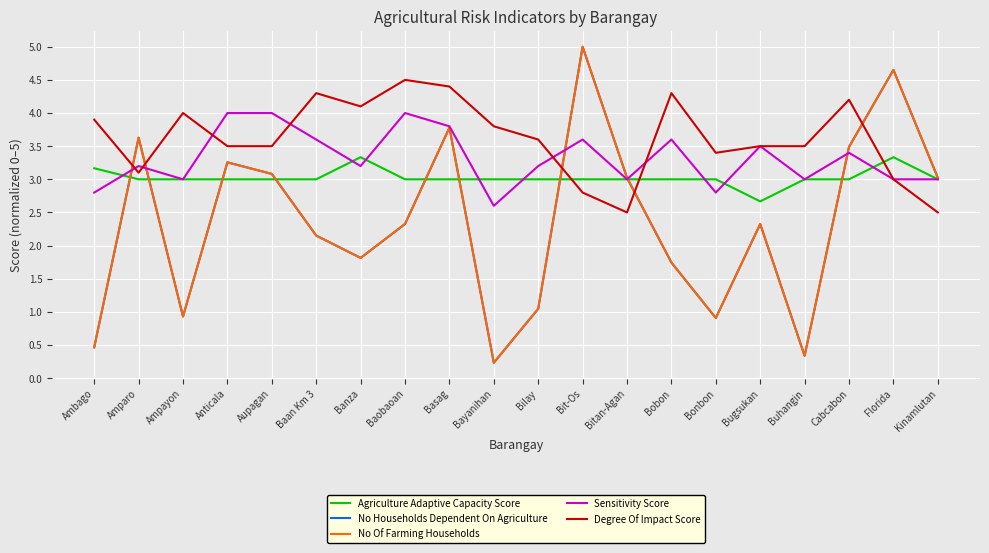

Is this an area chart (filled region under the line)?

No